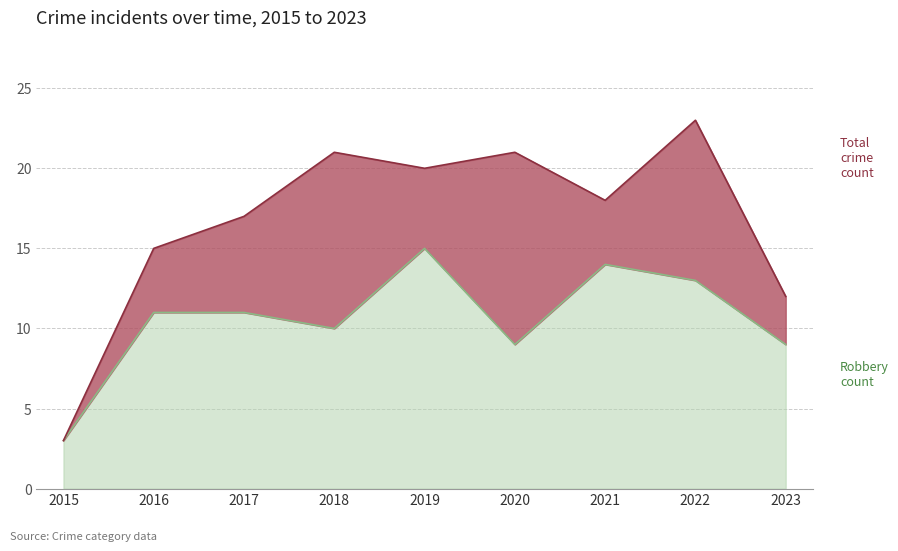

Which series has the largest total across all categories?

Total